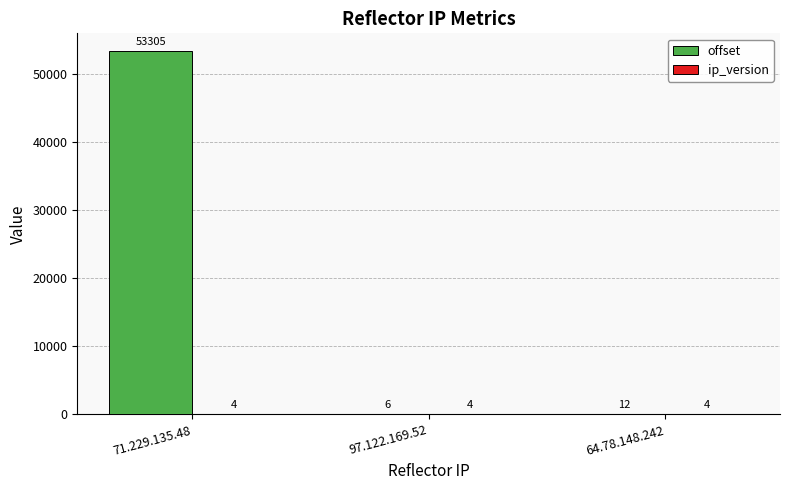

The value of offset at 71.229.135.48 is 89026. True or false?

False